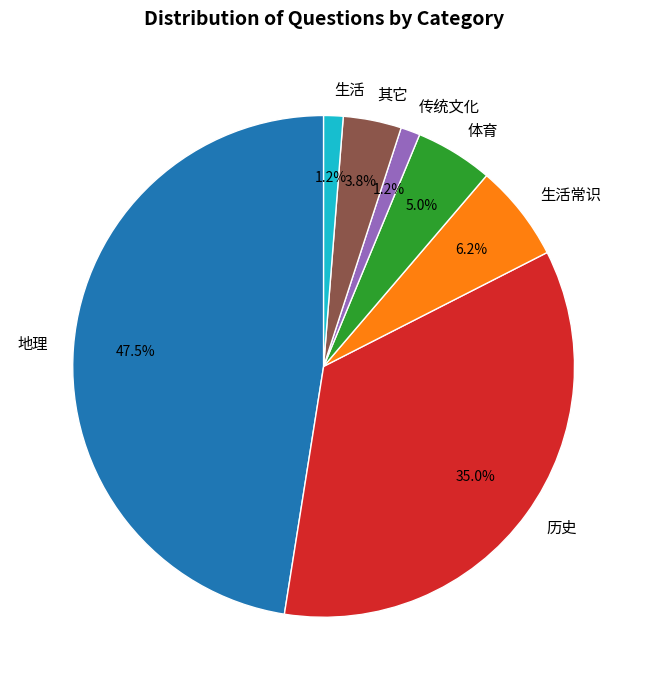

What percentage is the 生活 slice, to the nearest percent?

1%